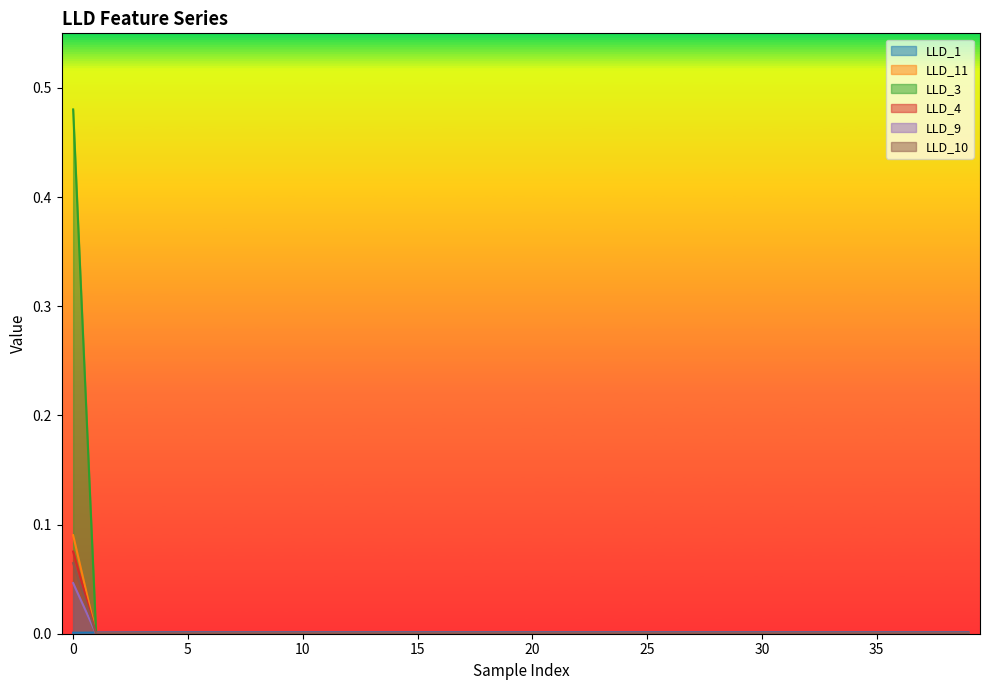

In LLD_11, how many points are lower than both neighbors (excluding endpoints)?

3